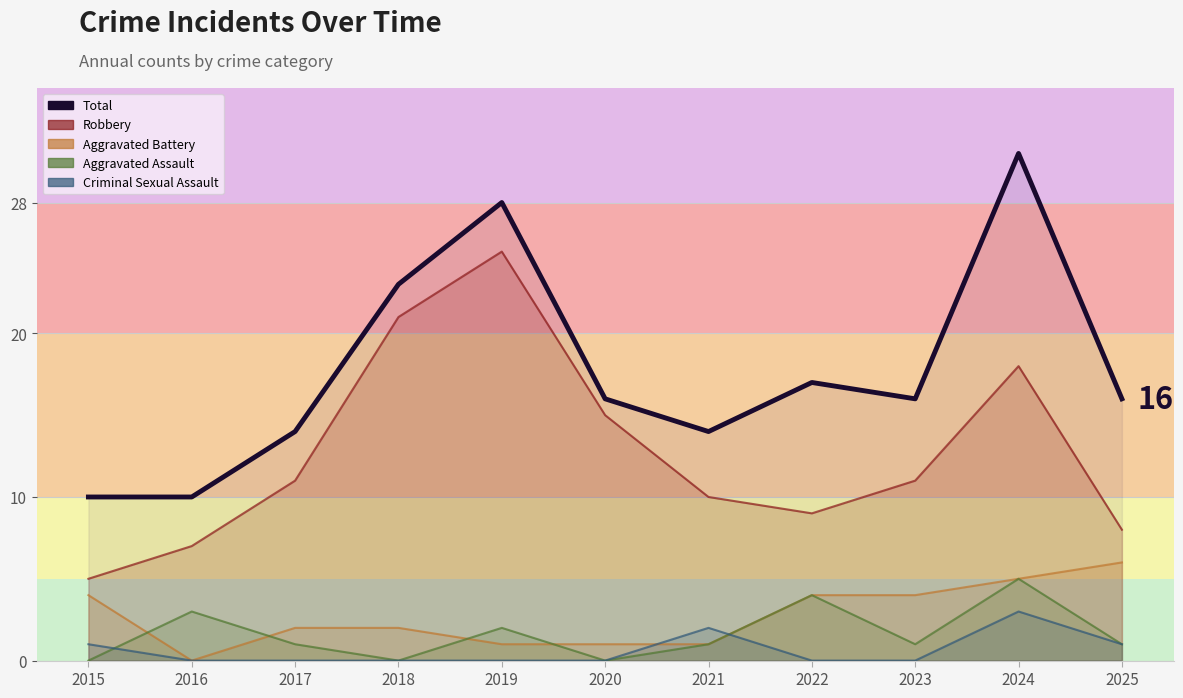

True or false: Robbery and Criminal Sexual Assault intersect in this chart.

False